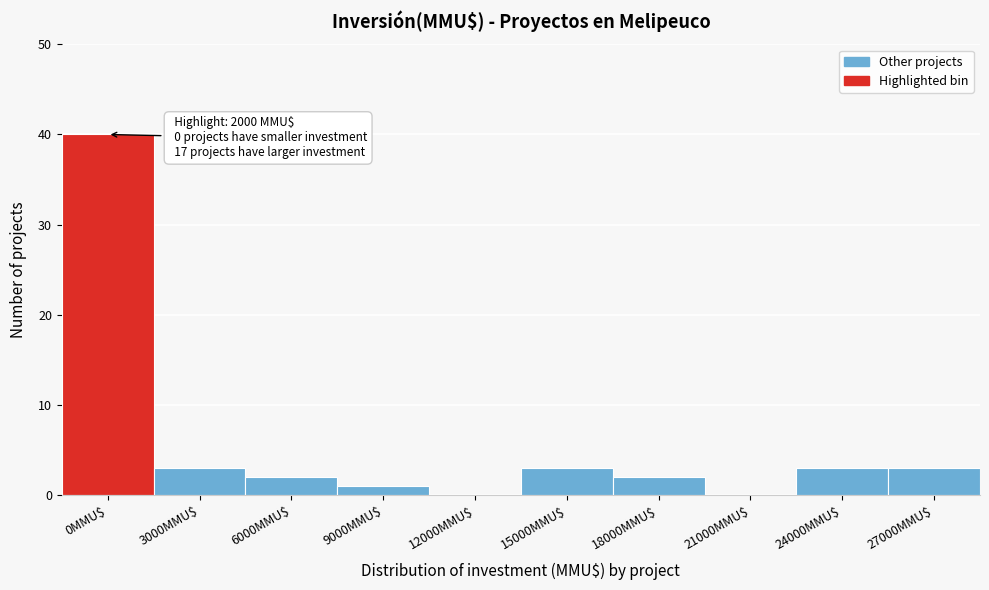

What is the sum of all values?

57